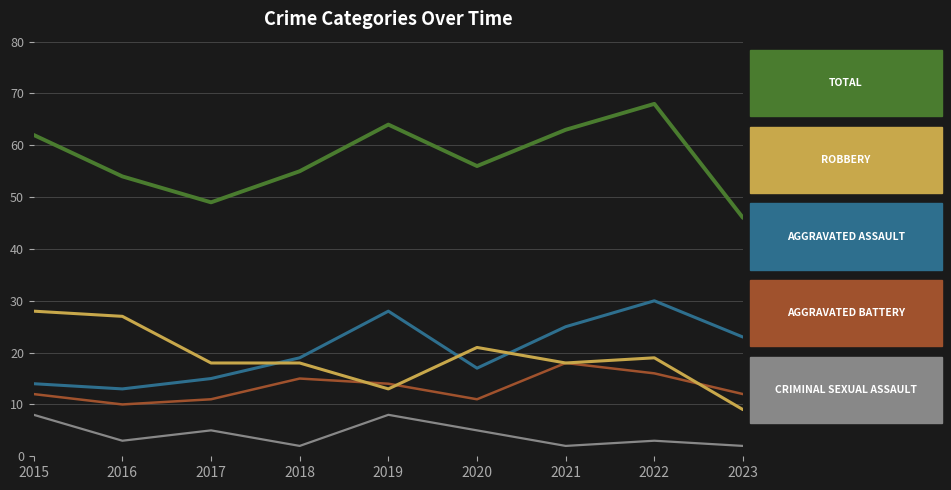

What is the total value across all series at 2020?

110